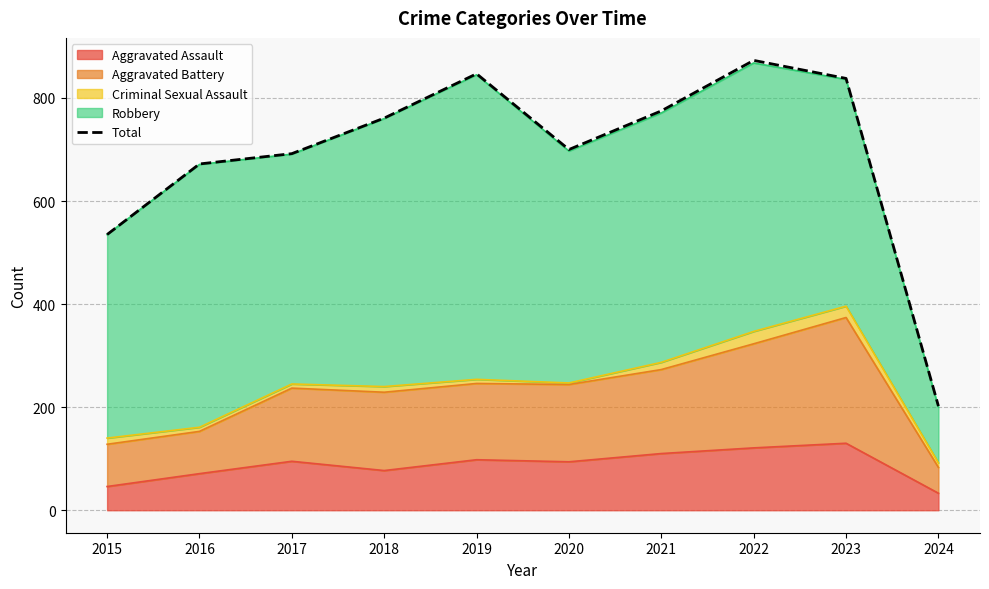

Reading left to right, extract all data points from this chart.

535	672	692	761	847	700	775	873	838	202